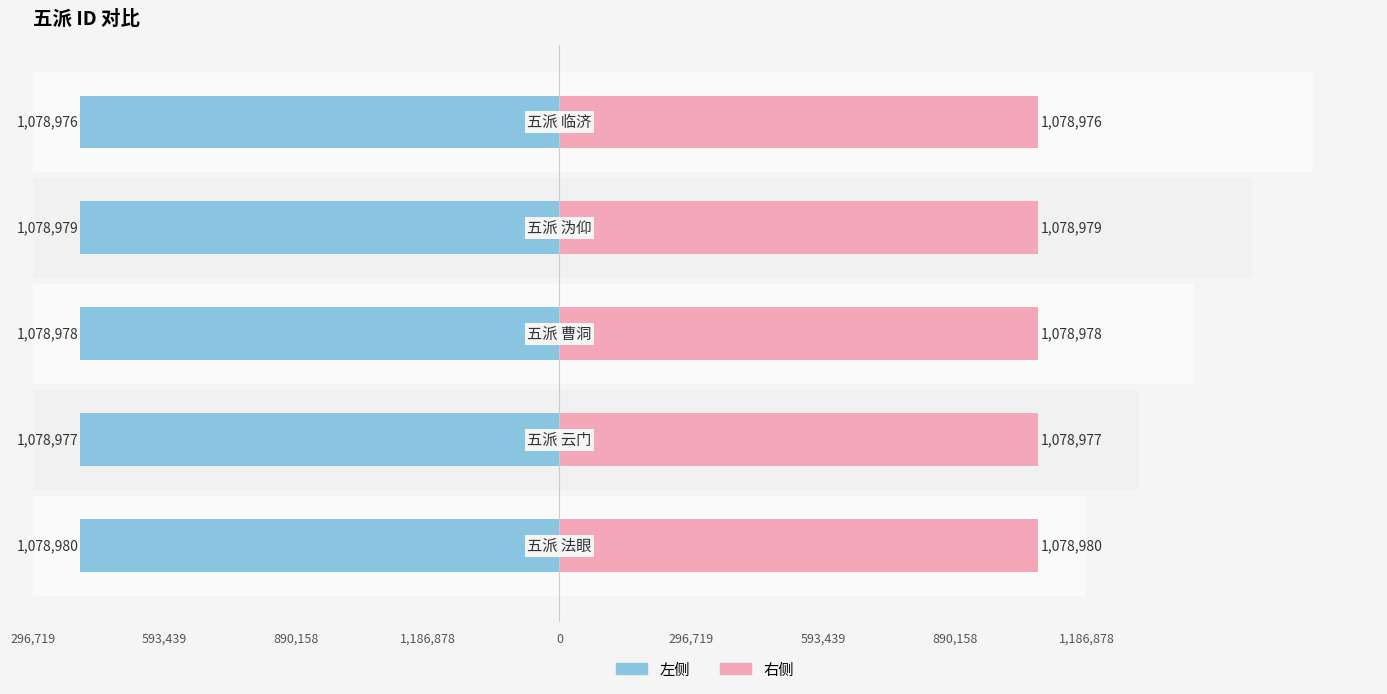

At 1,186,878, list the series in order from largest to smallest.

右侧, 左侧